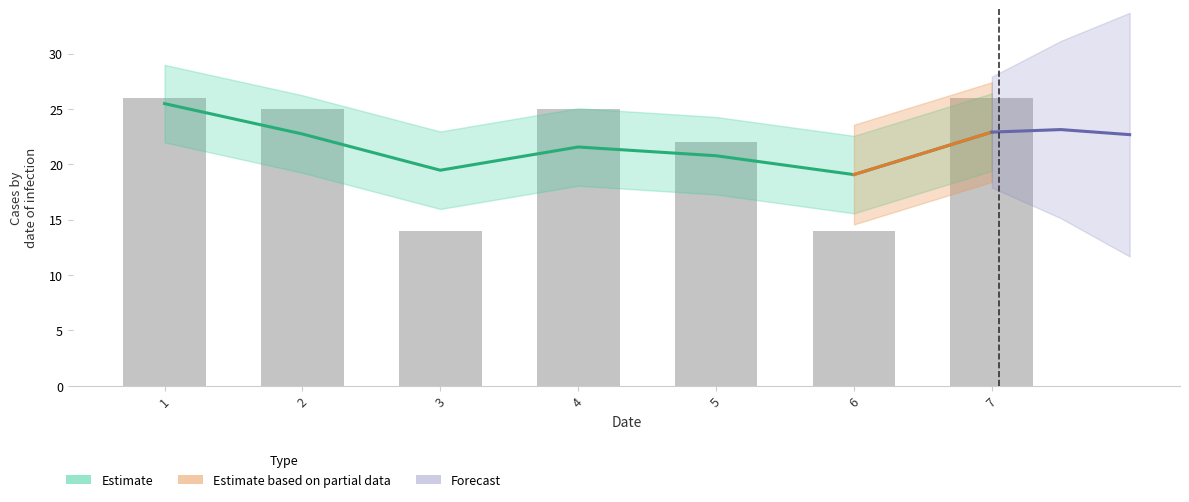

What is the difference between the maximum and minimum values?

12